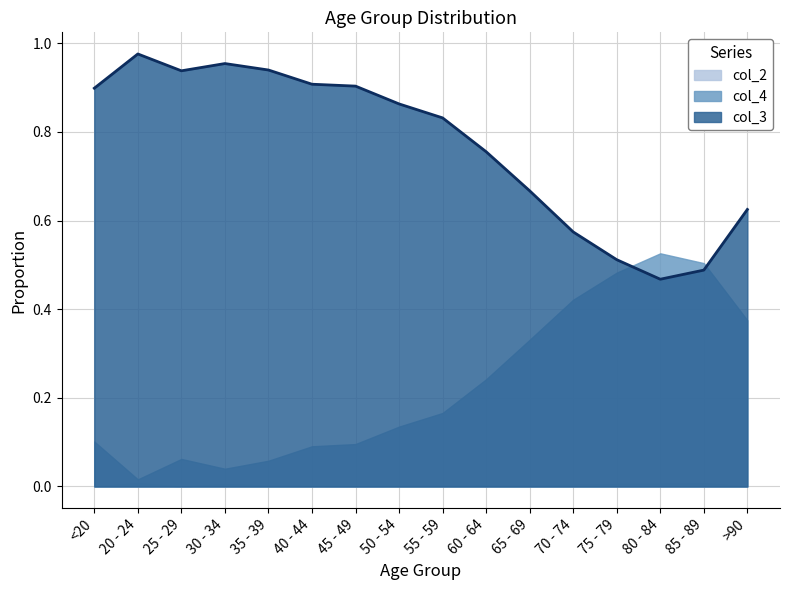

Which label corresponds to the largest value in the chart?

20 - 24